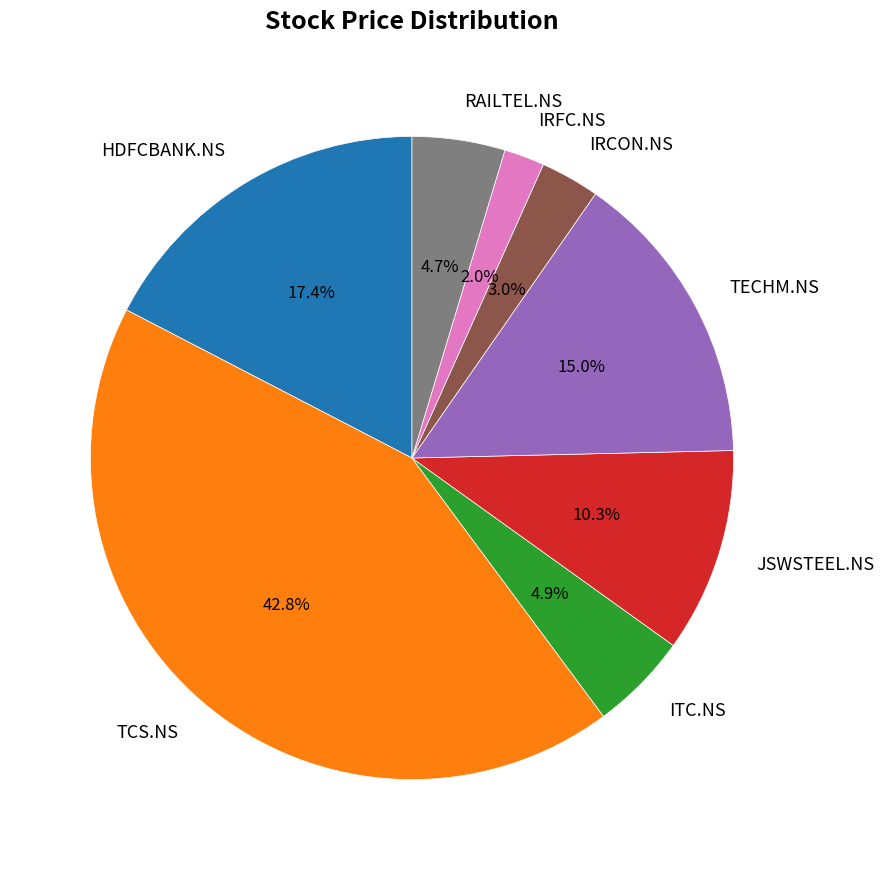

How many segments does this pie chart have?

8